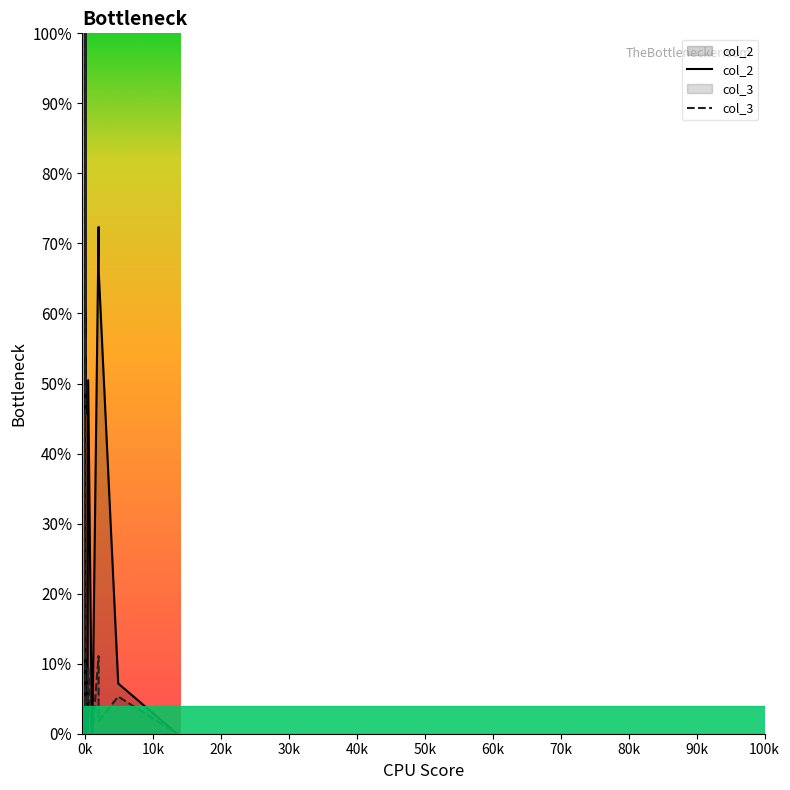

Which series has the largest total across all categories?

col_2